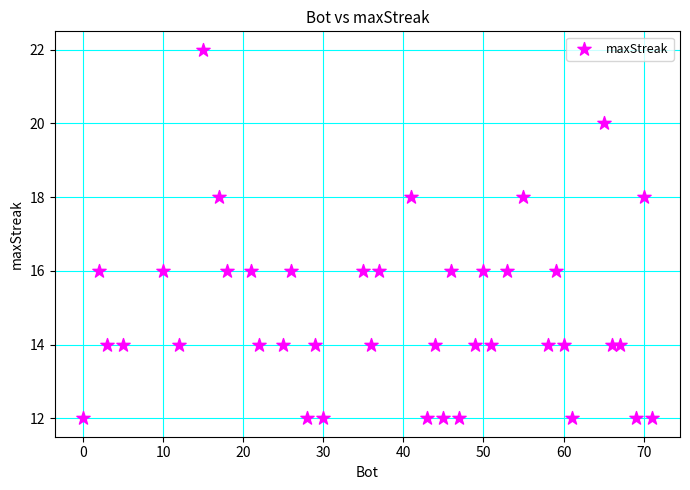

What is the range of X values (max minus min)?

71